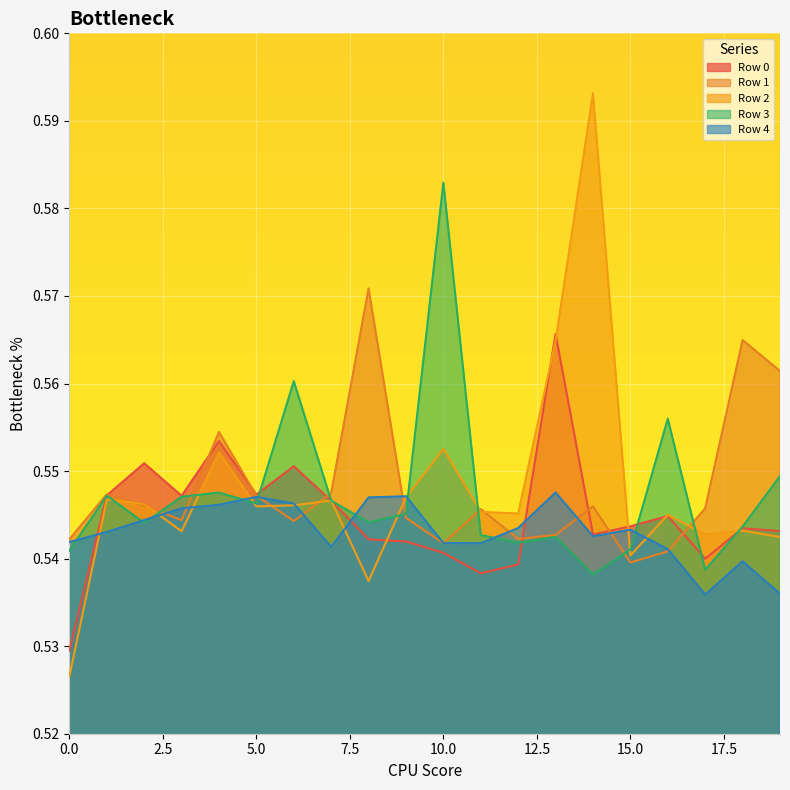

Does the chart display data point markers on the line(s)?

No